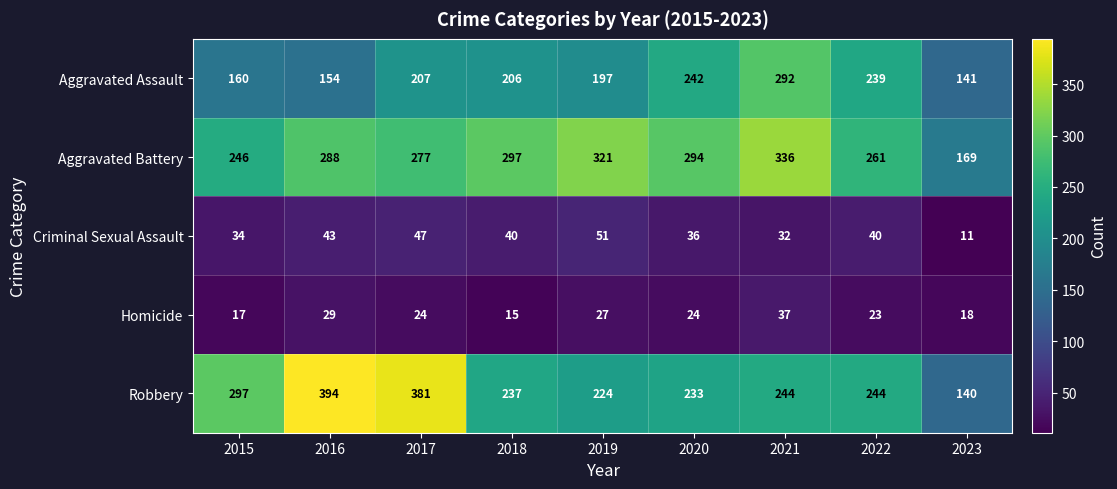

True or false: Robbery has a value of 394 at 2016.

True